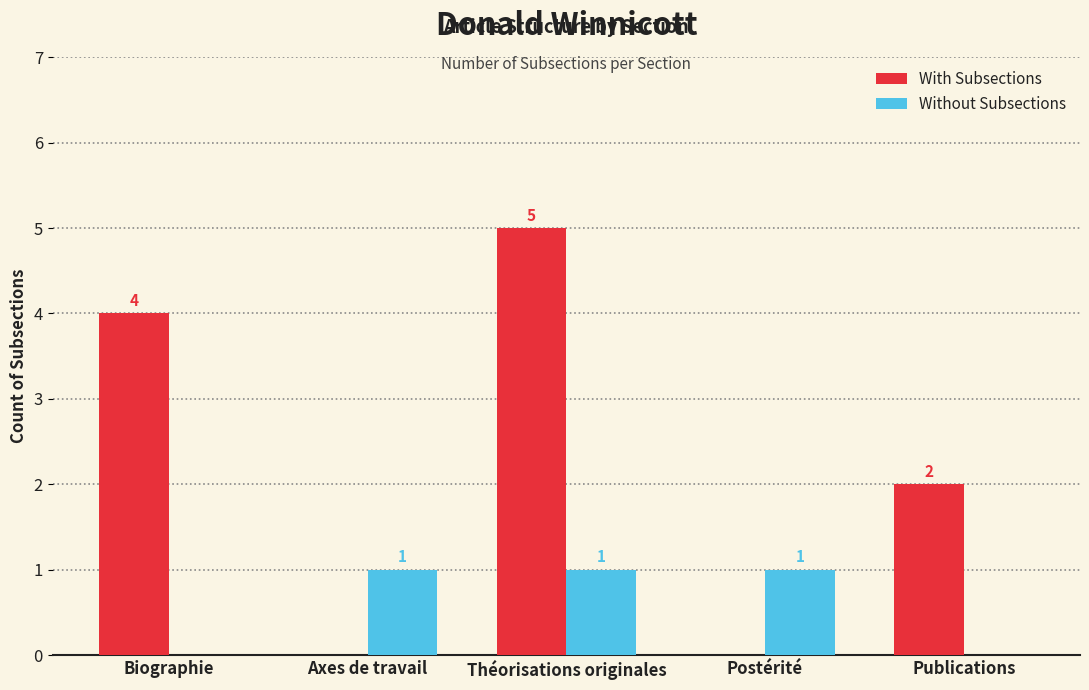

Which series has the largest total across all categories?

With Subsections